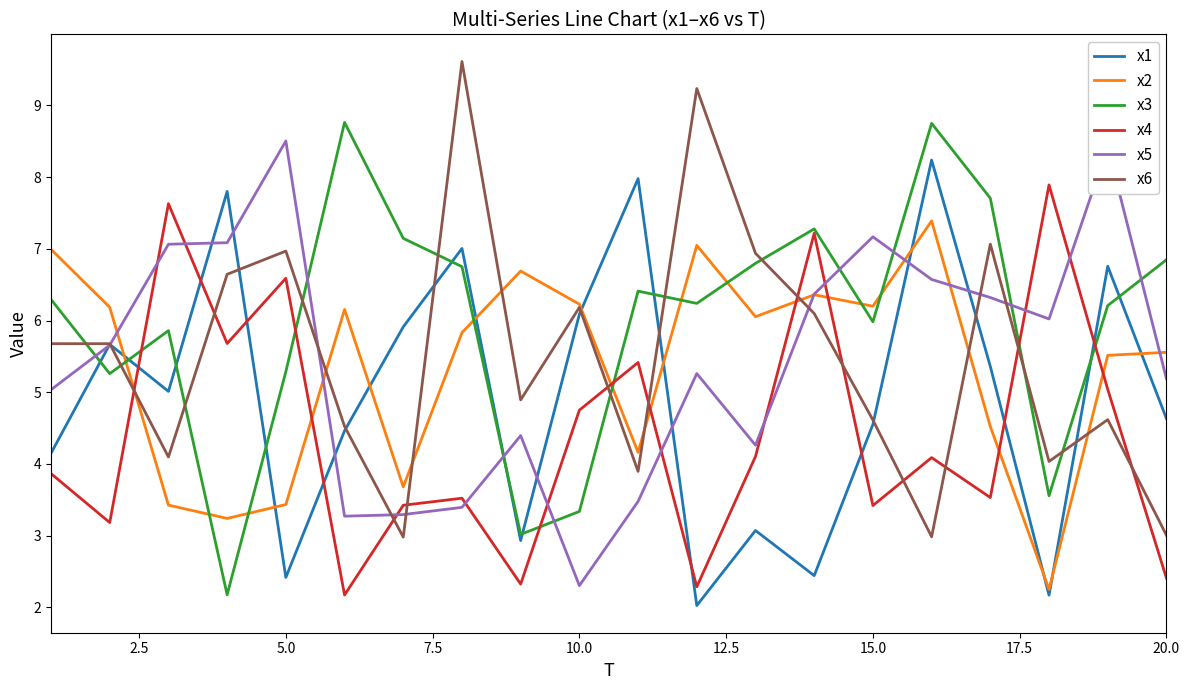

What is the maximum value for x4?

7.9